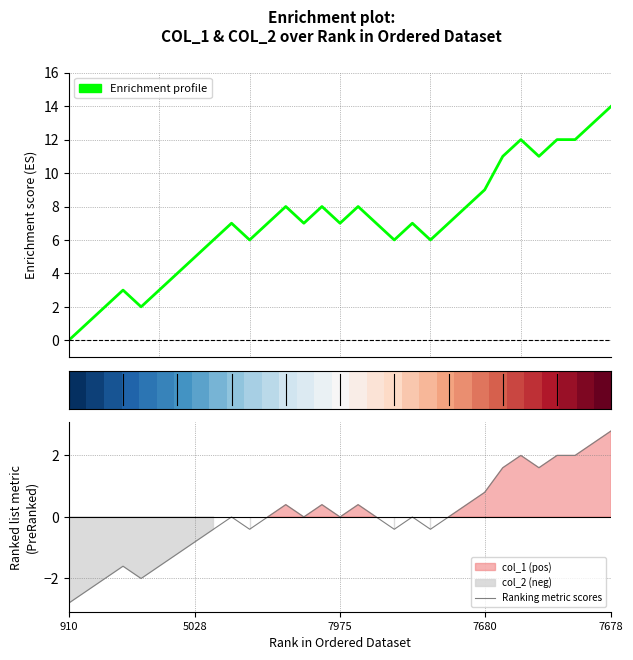

Which series has the largest range (max minus min)?

Enrichment profile